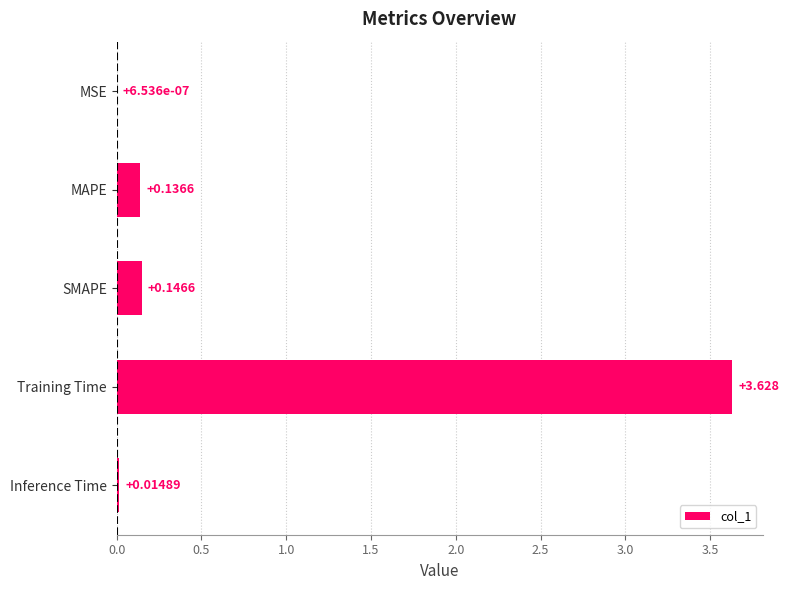

Which category has the highest value across all series?

Training Time